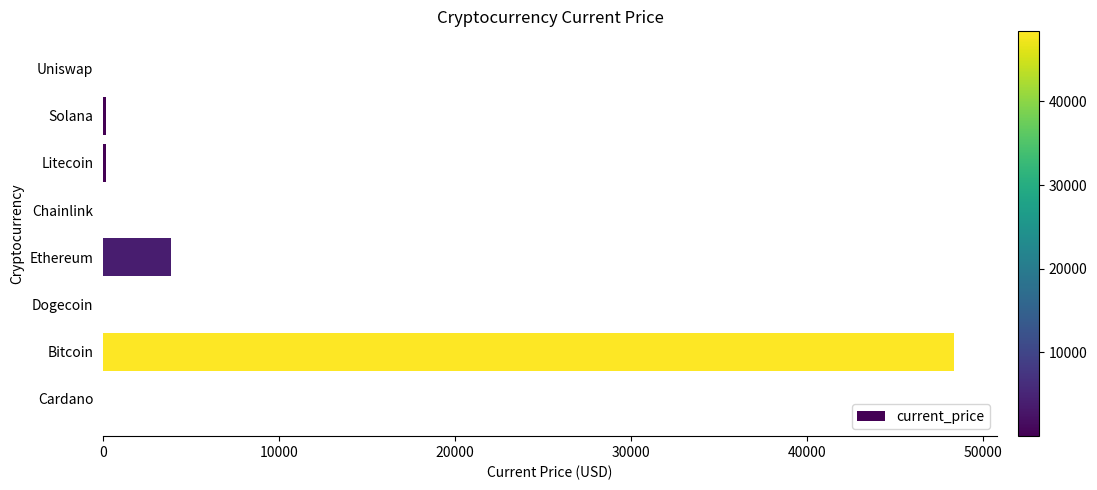

What is the average value?

6573.2